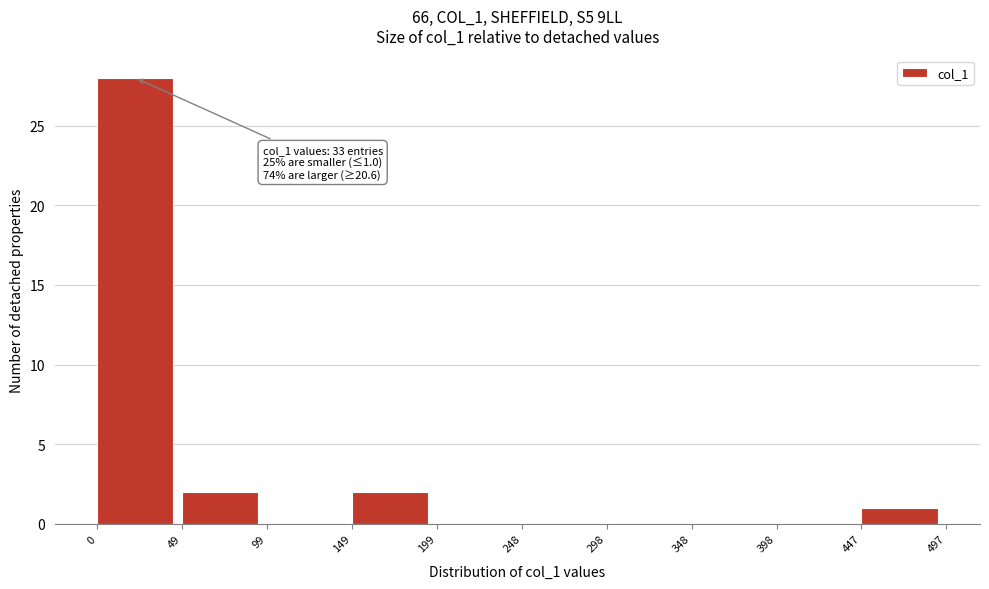

Which range on the x-axis has the tallest bar?

0 to 49